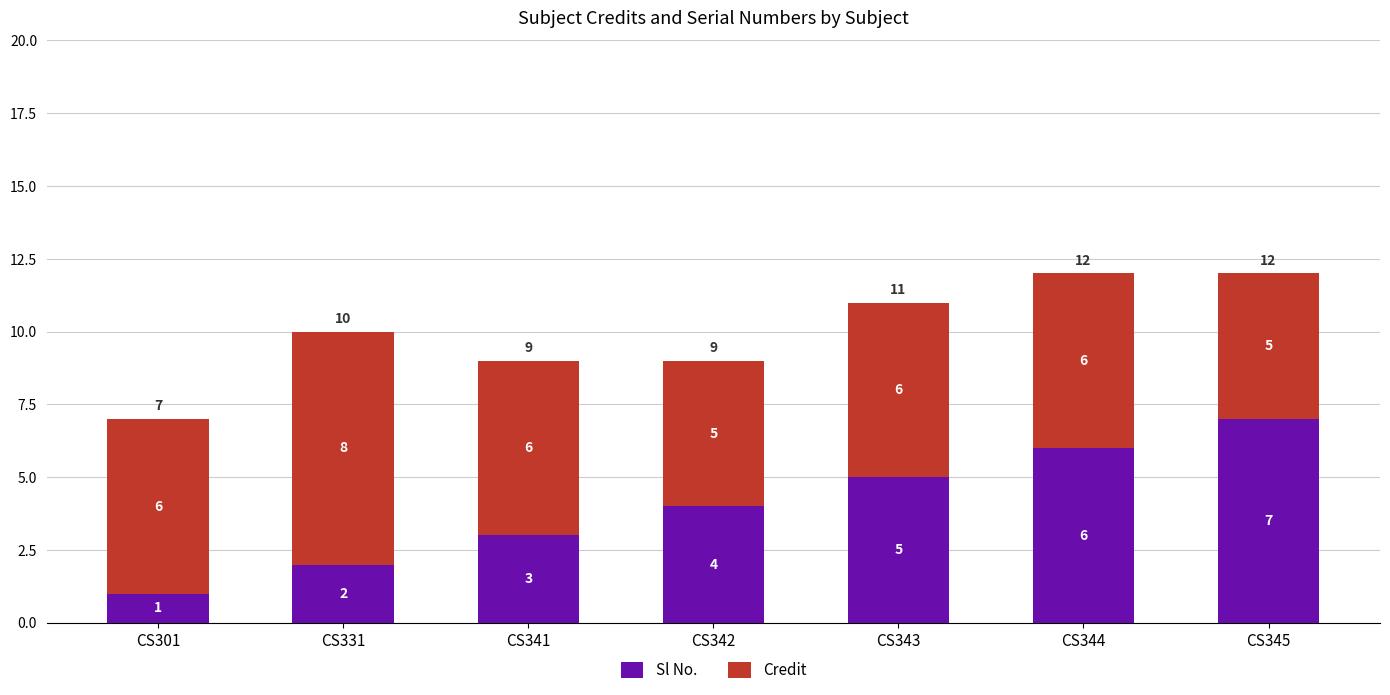

The value of Sl No. at CS342 is 4. True or false?

True